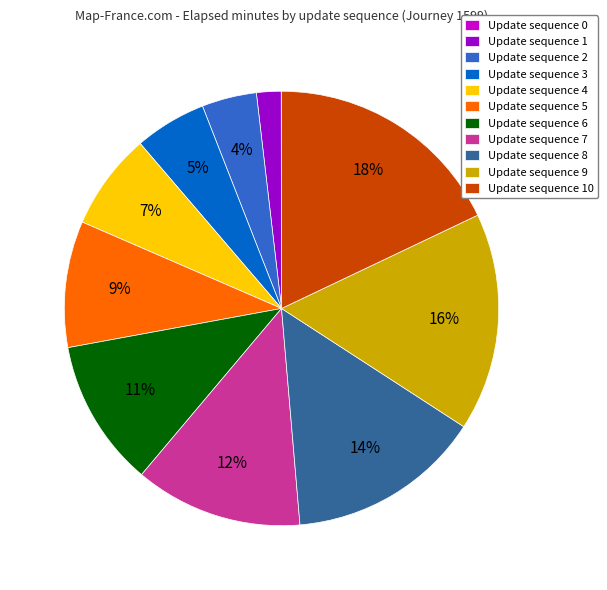

Do Update sequence 10 and Update sequence 2 together represent more than half of the pie?

No